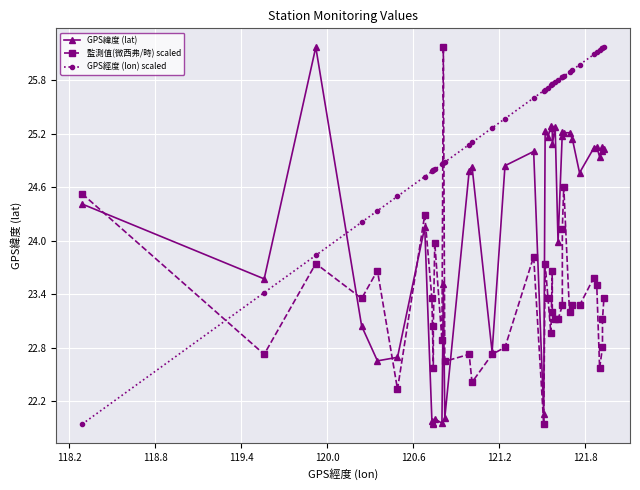

List the series in order of their overall mean, lowest first.

監測值(微西弗/時) scaled, GPS緯度 (lat), GPS經度 (lon) scaled